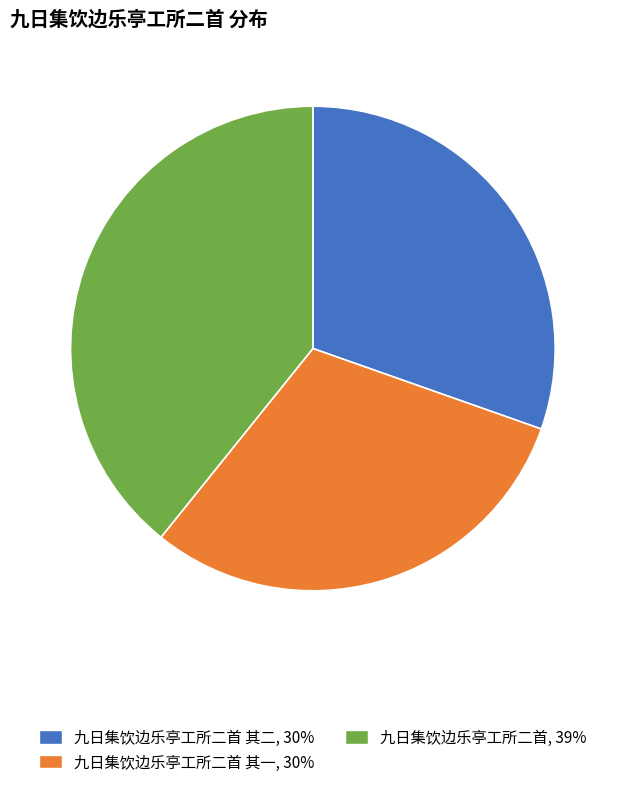

Does any single category account for the majority?

No